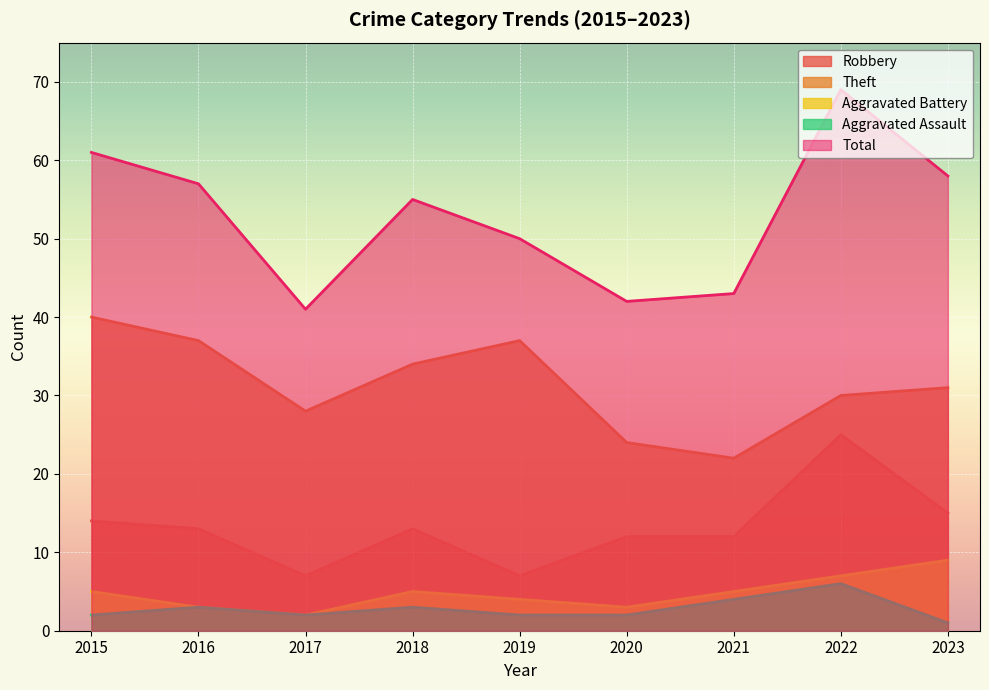

True or false: Aggravated Battery and Theft intersect in this chart.

False